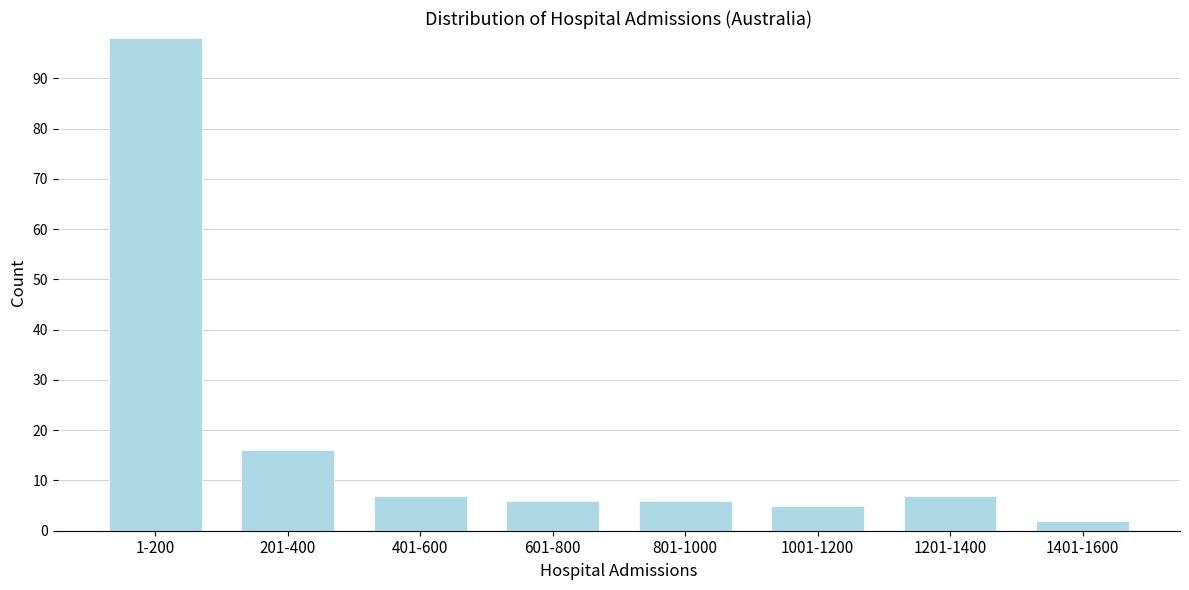

Reading left to right, extract all data points from this chart.

1-200=98	201-400=16	401-600=7	601-800=6	801-1000=6	1001-1200=5	1201-1400=7	1401-1600=2